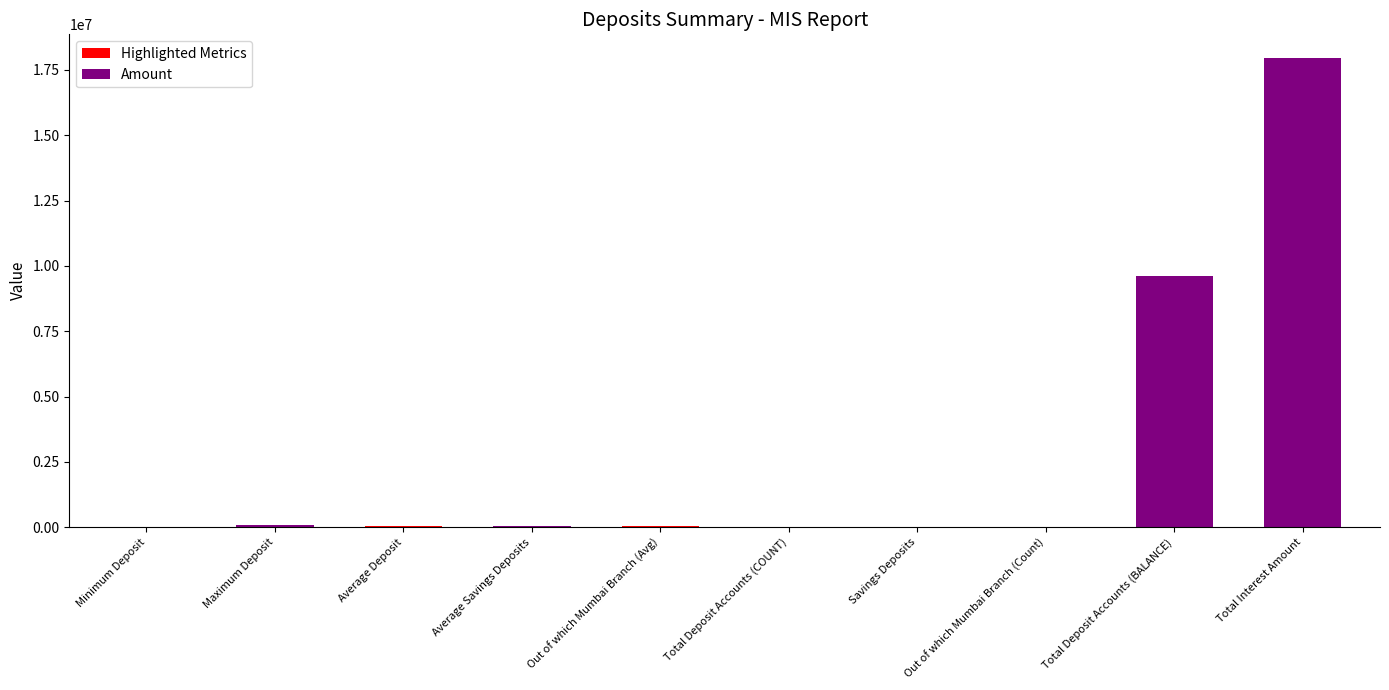

What is the difference between the values at Savings Deposits and Average Deposit?

34613.0